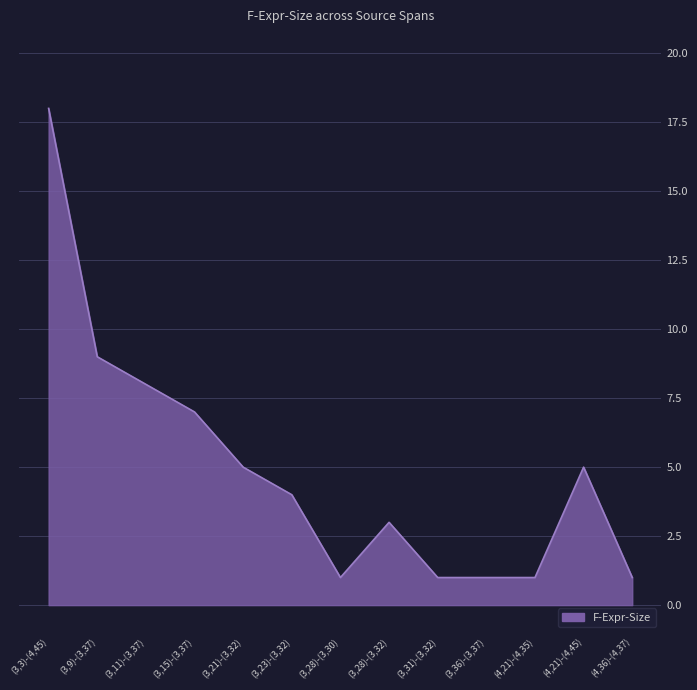

What is the change in value from (3,3)-(4,45) to (3,15)-(3,37)?

-11